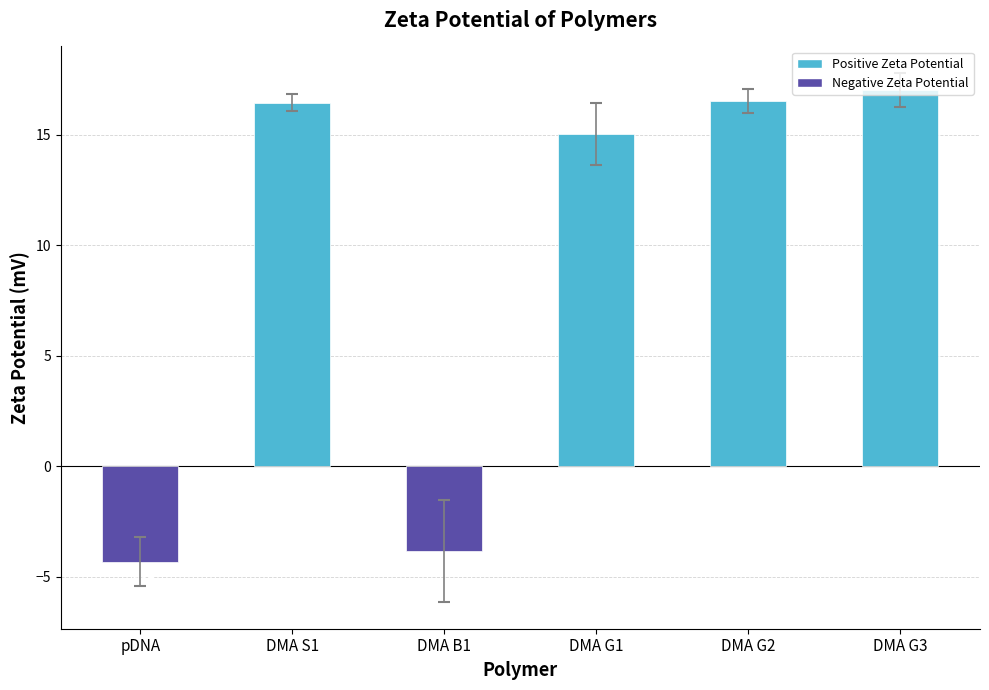

List the labels in order of value, smallest first.

pDNA, DMA B1, DMA G1, DMA S1, DMA G2, DMA G3